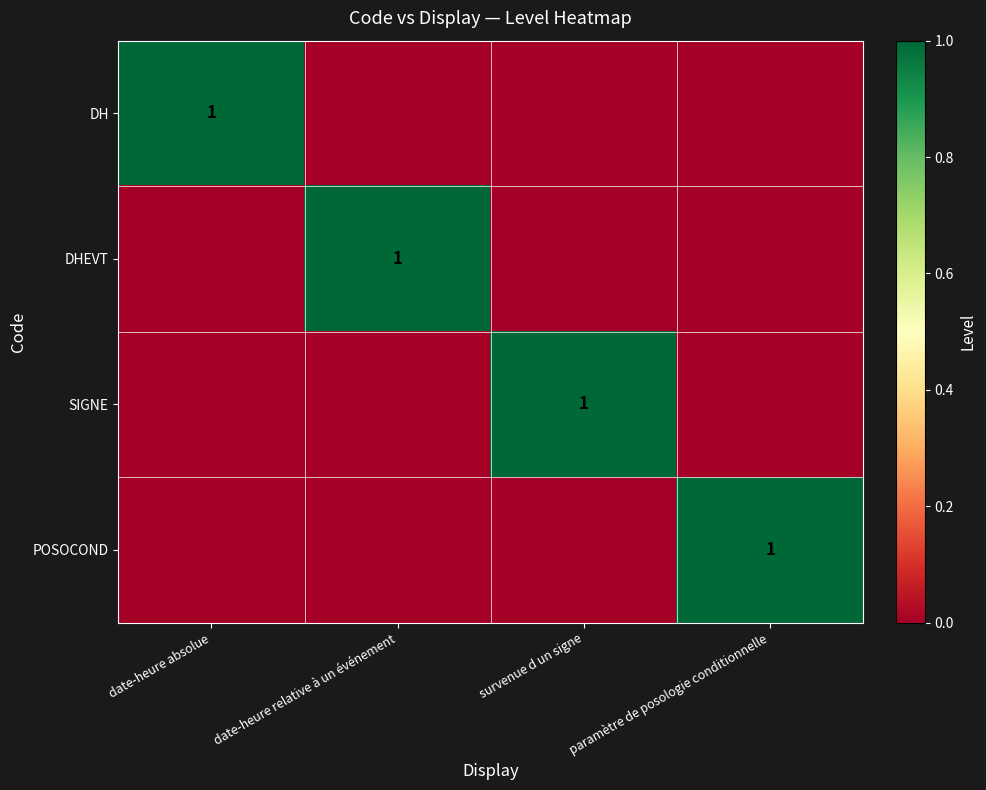

Which has a higher value, date-heure relative à un événement or survenue d un signe?

date-heure relative à un événement